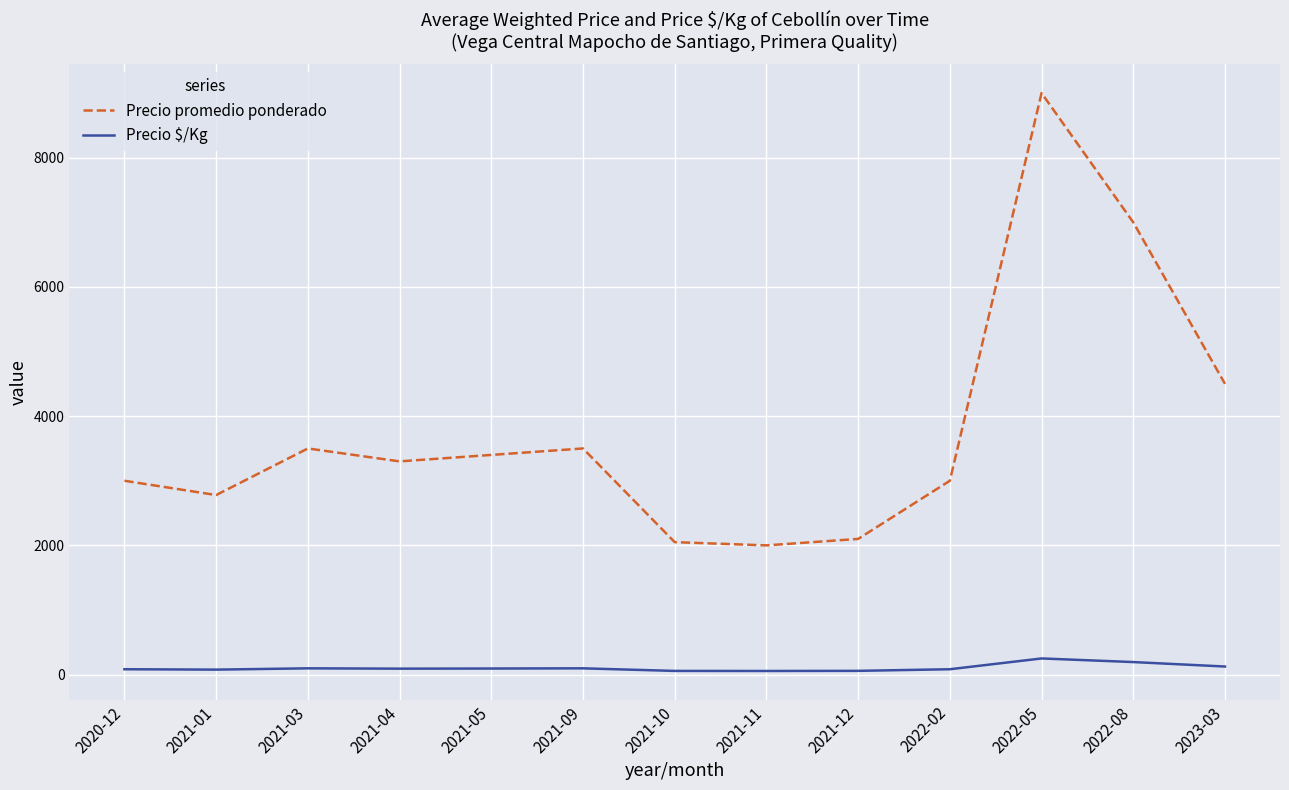

The value of Precio promedio ponderado at 2021-10 is 2050. True or false?

True